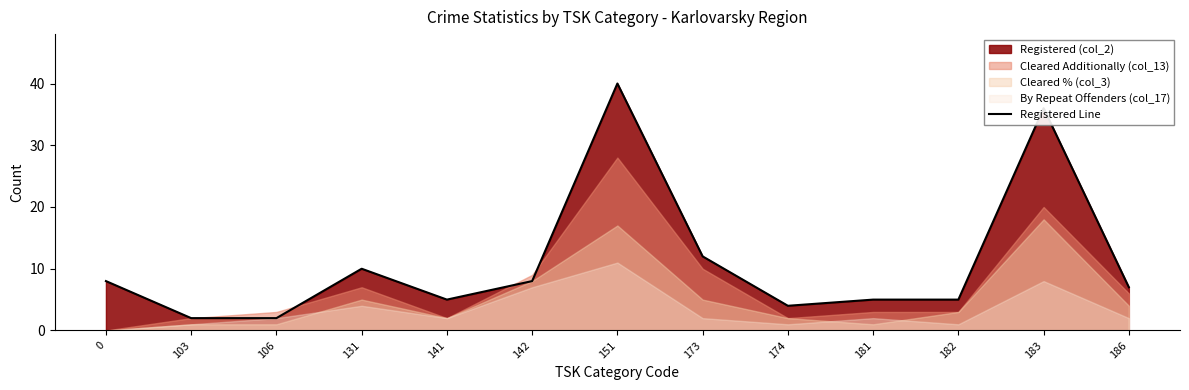

Which has a higher value, 142 or 174?

142